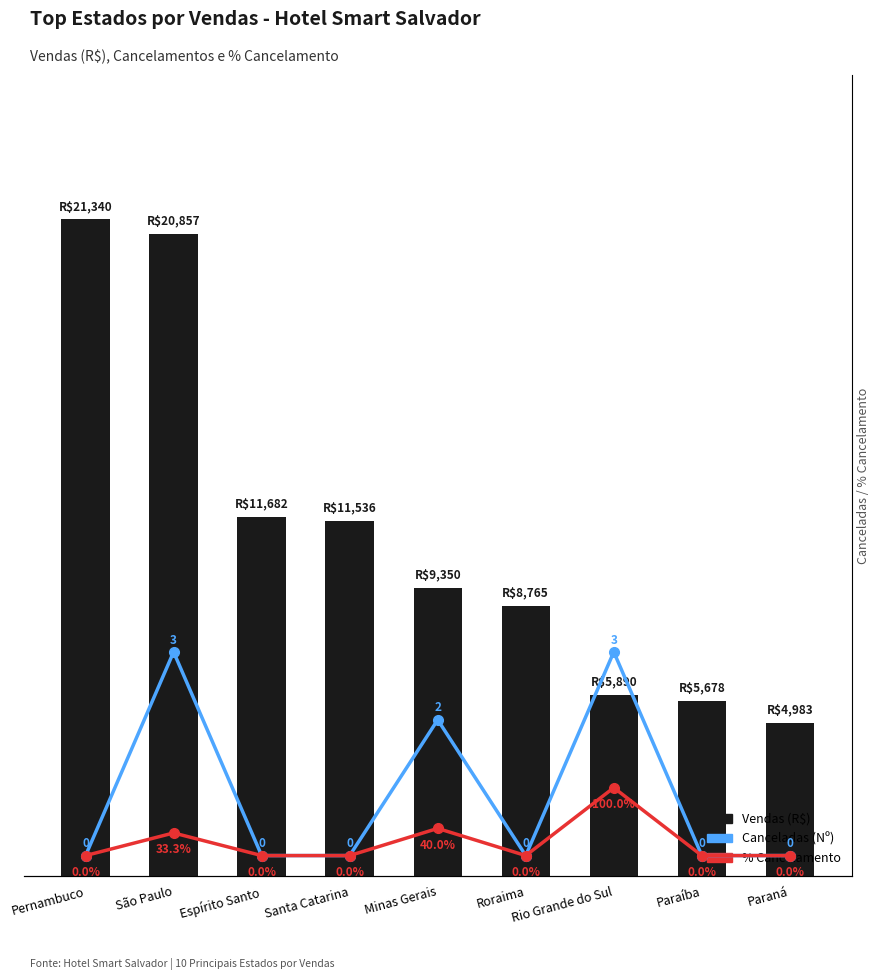

What is the label of the 2nd bar from the right?

Paraíba